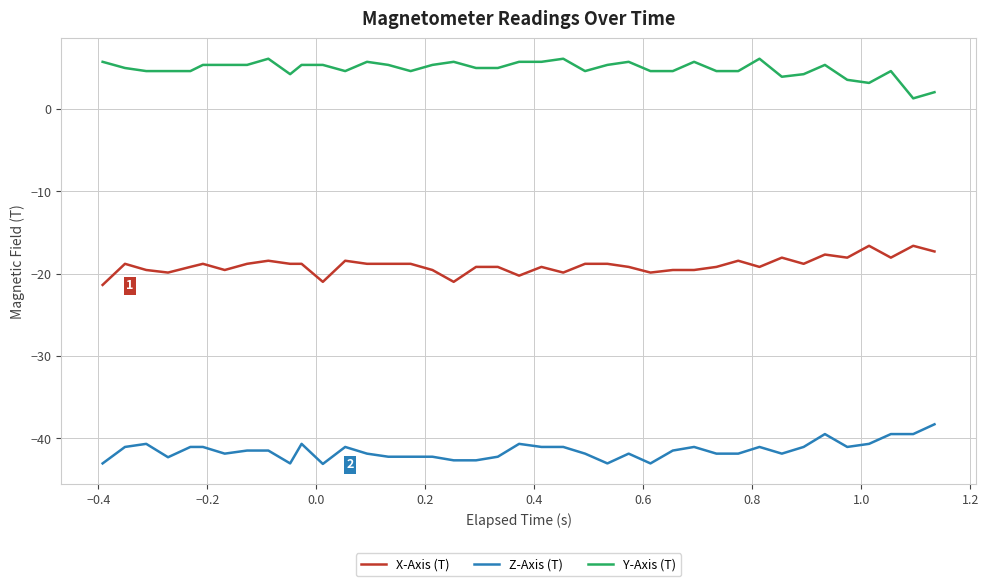

True or false: X-Axis (T) and Y-Axis (T) intersect in this chart.

False